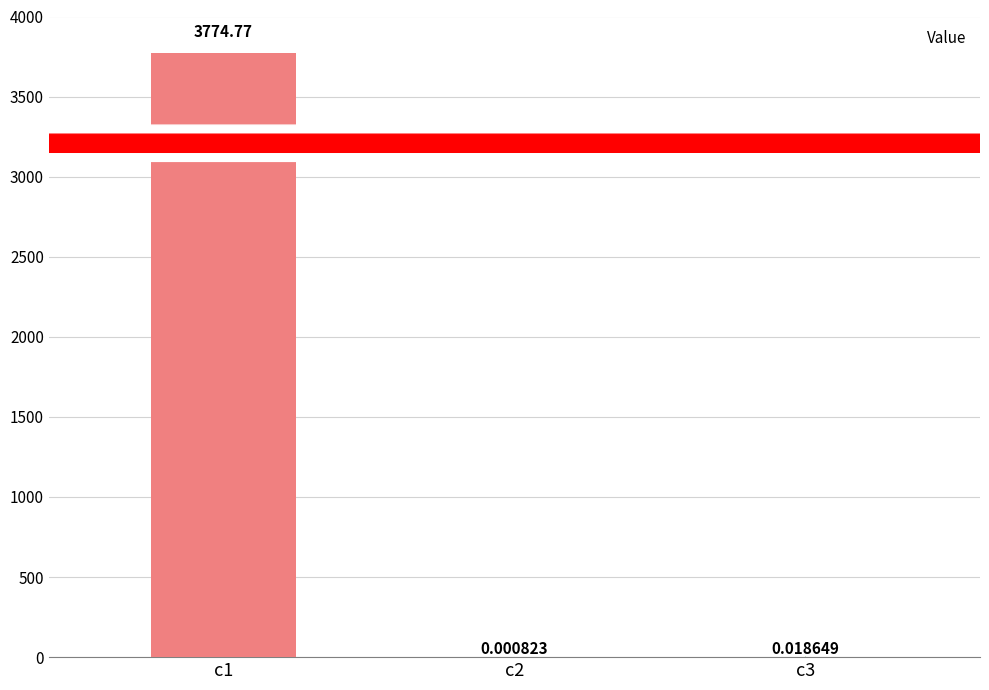

What is the change in value from c1 to c2?

-3774.8